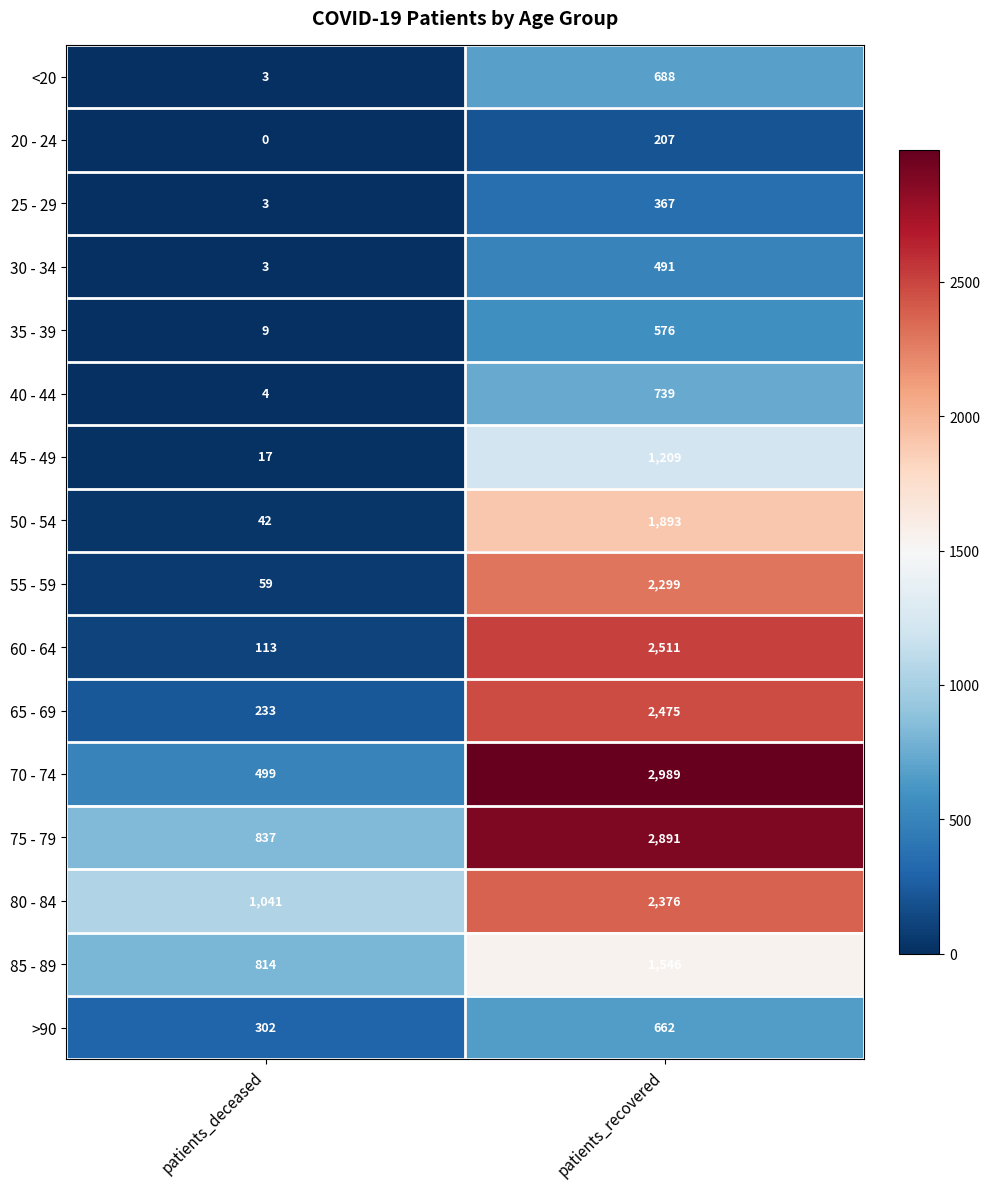

What is the minimum value for 85 - 89?

814